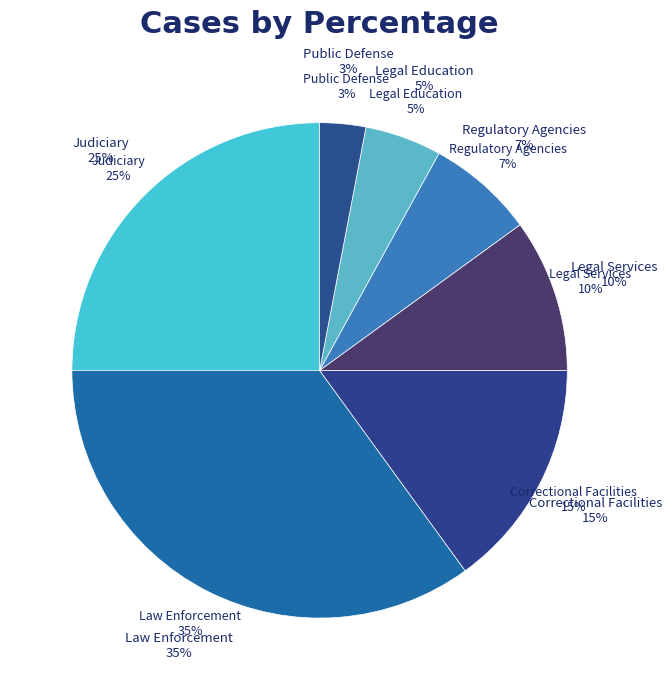

What is the ratio of the value at Public Defense to the value at Legal Education?

0.6